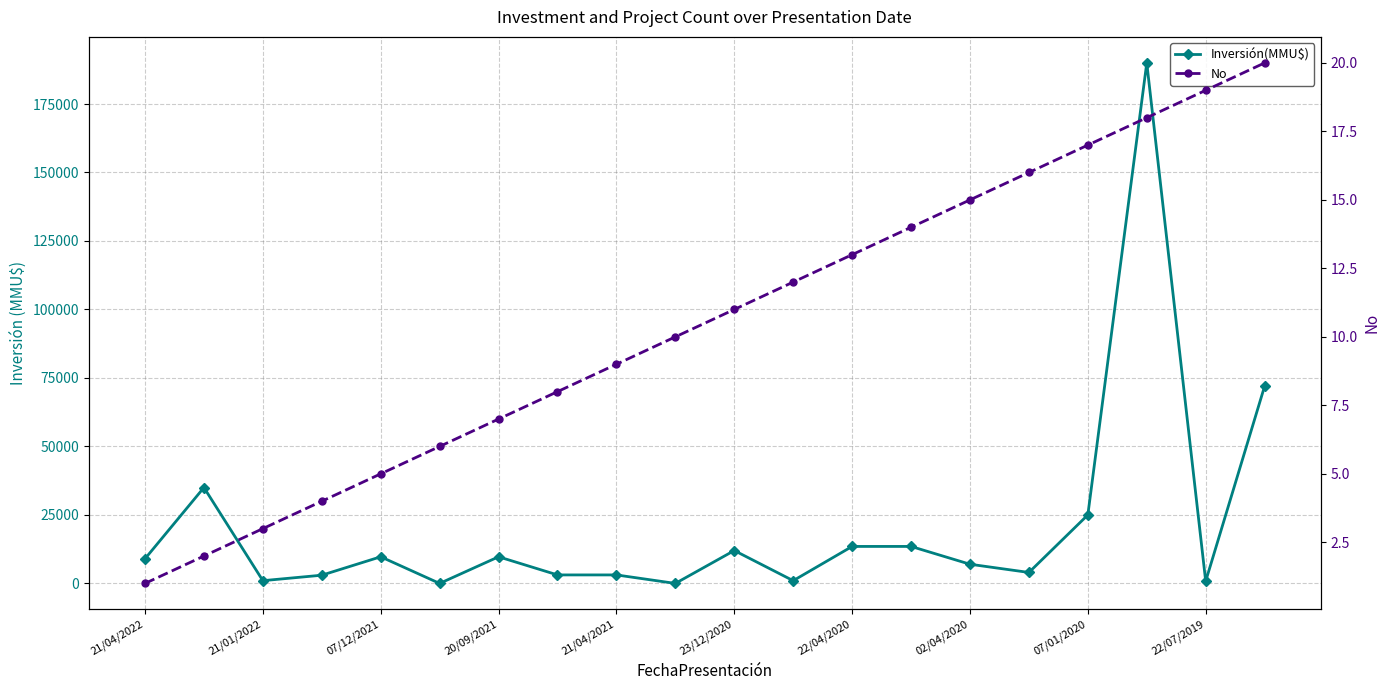

Which series changed the most between 13 and 19?

Inversión(MMU$)